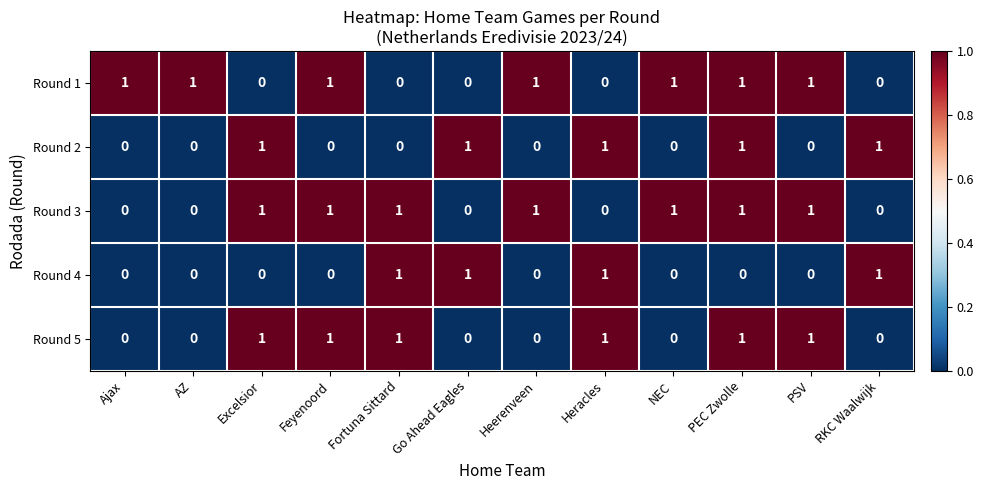

At how many categories does at least one series exceed 0?

12